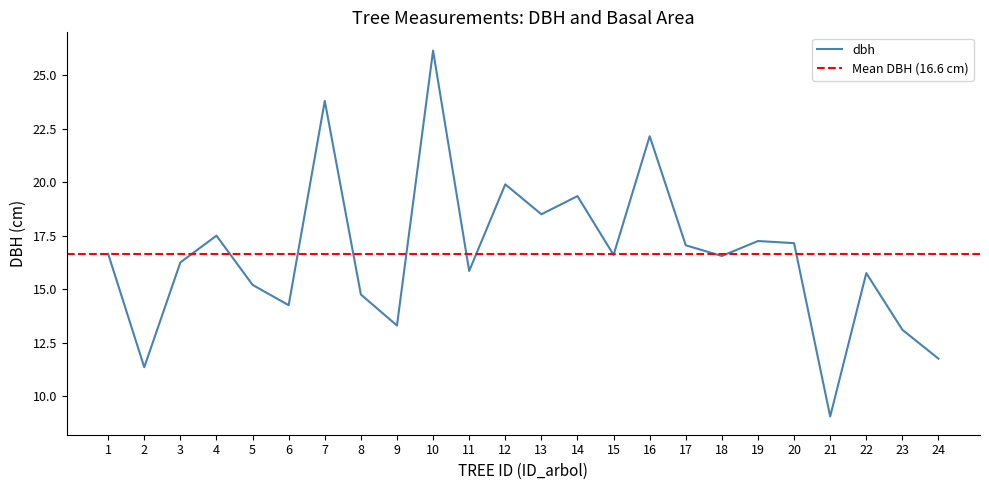

How many points are higher than both their immediate neighbors (excluding endpoints)?

8